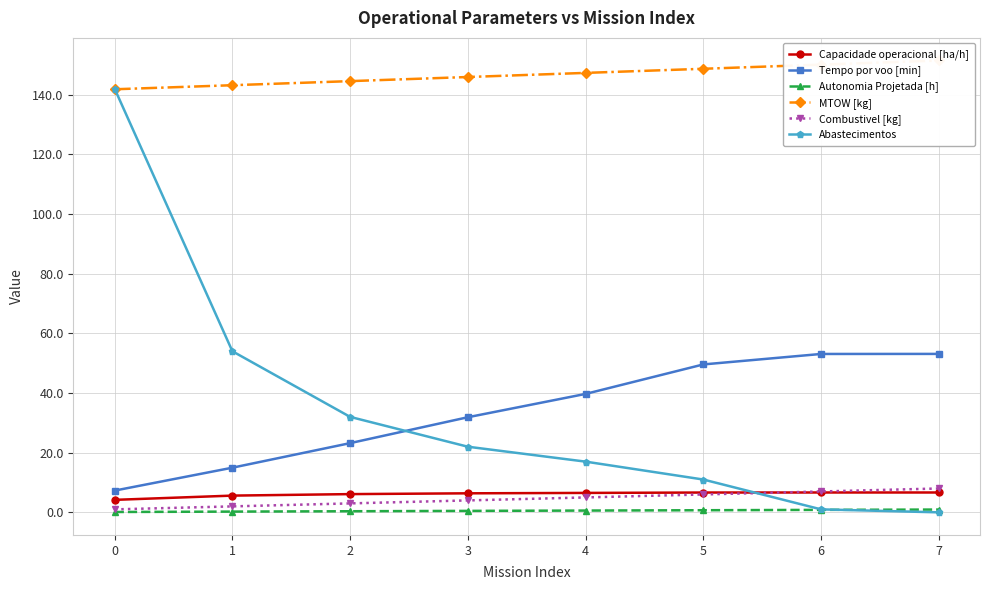

What is the total value across all series at 0?

296.4